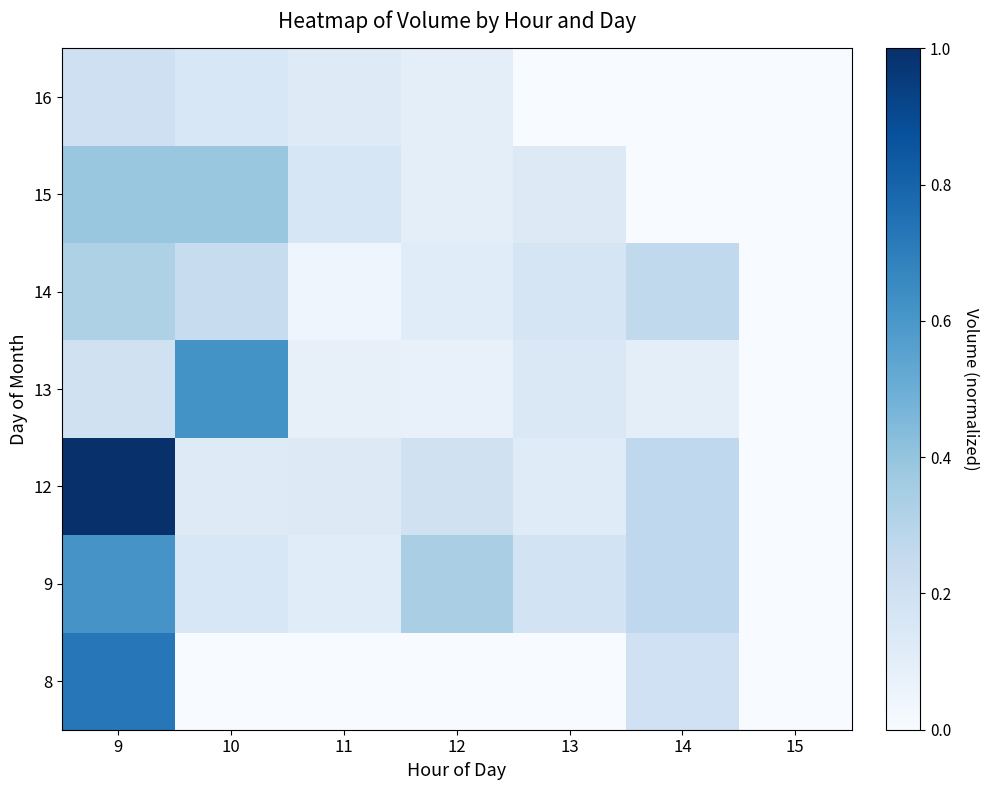

What is the total value across all series at 9?

3.4